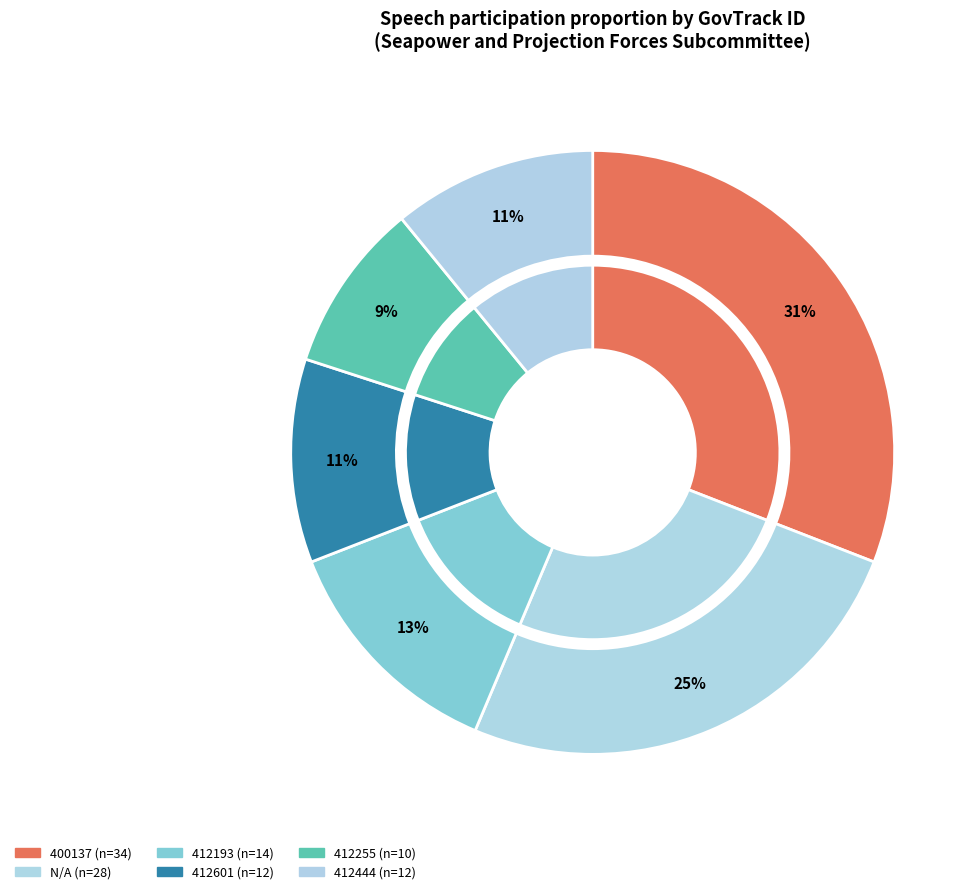

The 412255 slice represents 16% of the pie. True or false?

False